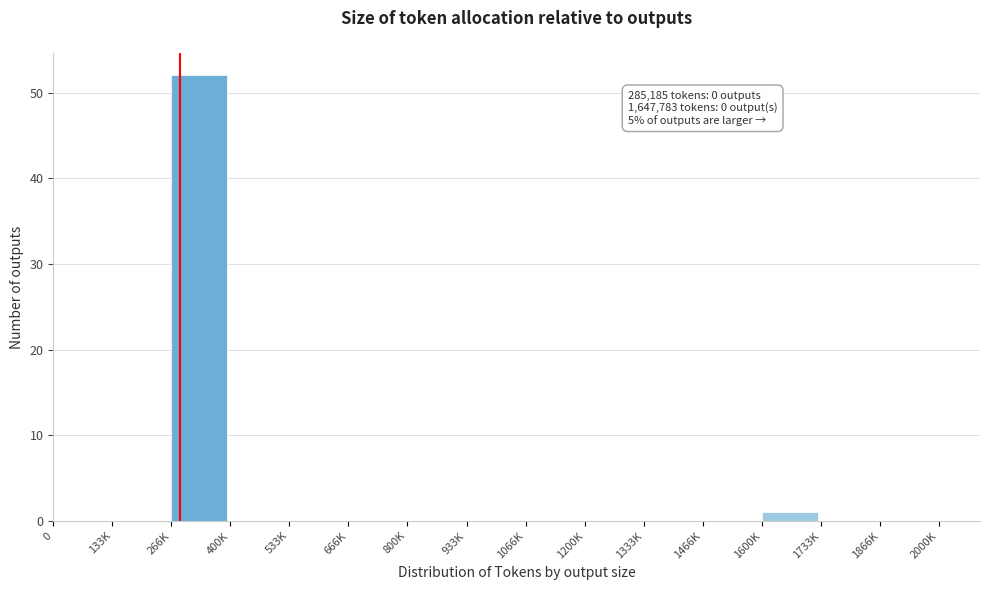

Reading left to right, transcribe all the data shown in this chart.

0=0	133K=0	266K=52	400K=0	533K=0	666K=0	800K=0	933K=0	1066K=0	1200K=0	1333K=0	1466K=0	1600K=1	1733K=0	1866K=0